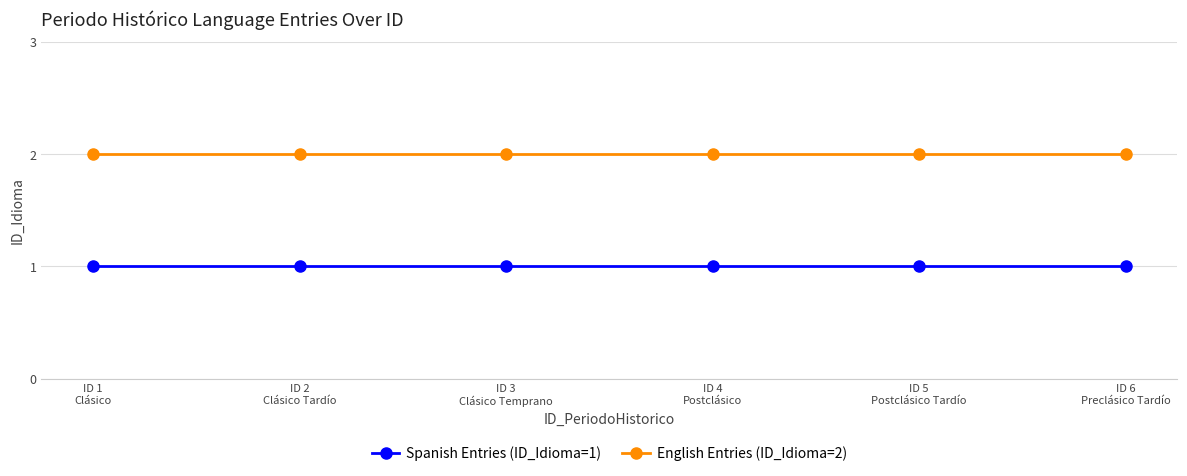

What are all the series names shown in the legend?

Spanish Entries (ID_Idioma=1), English Entries (ID_Idioma=2)